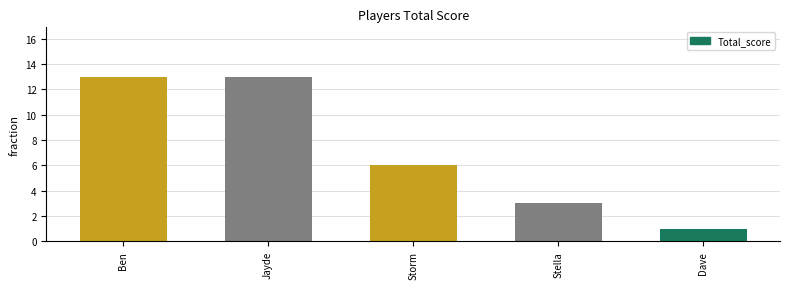

What is the label of the 3rd bar from the right?

Storm